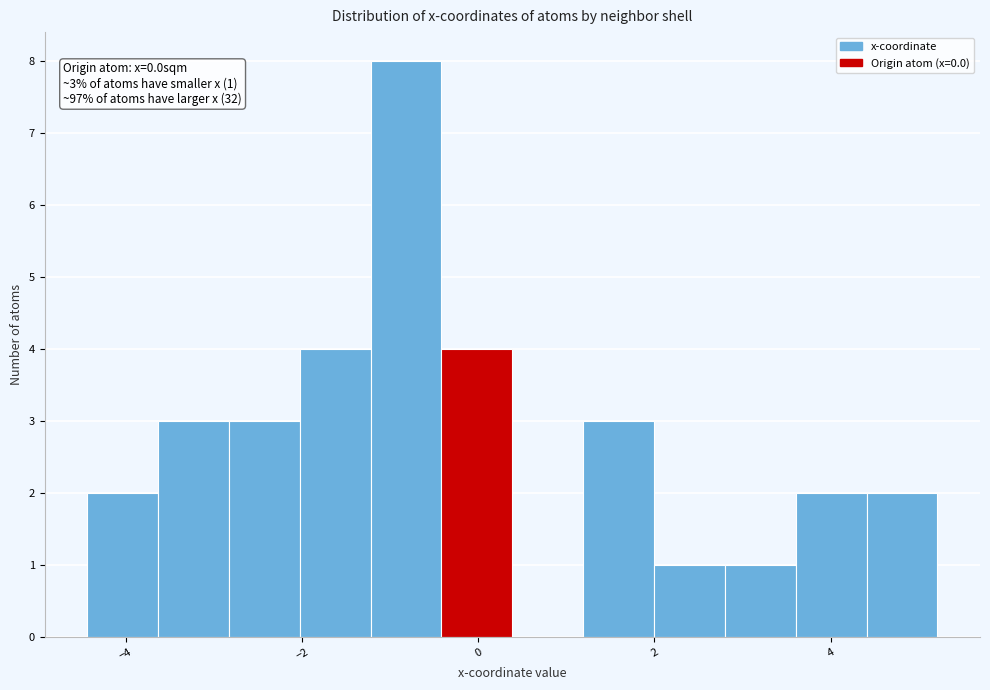

Which range on the x-axis has the tallest bar?

-1.2 to -0.4